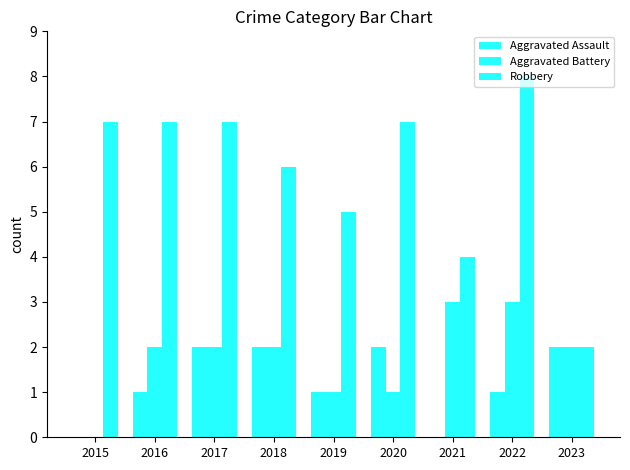

Count the Robbery values in the range 5 to 7.

6